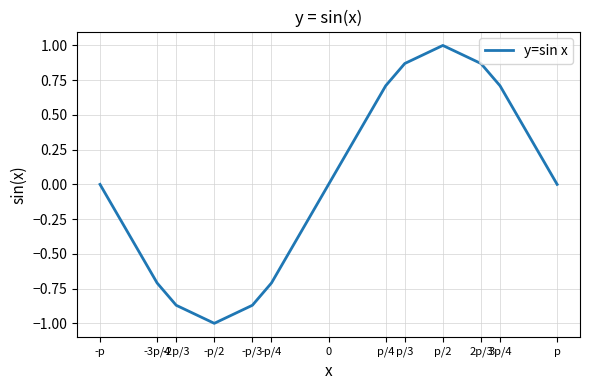

What is the change in value from -3p/4 to p/4?

+1.4